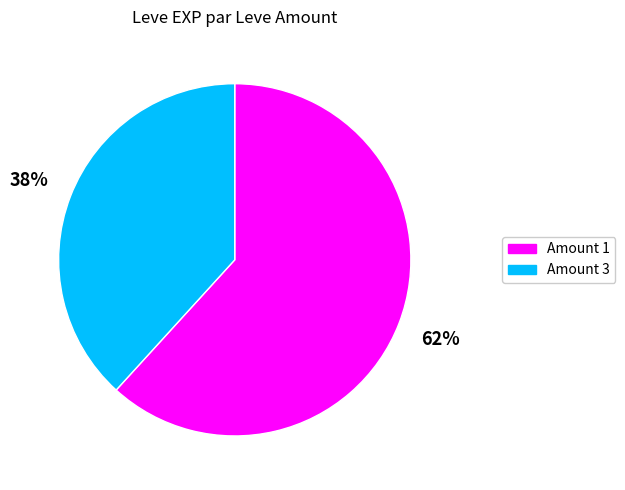

To the nearest percent, what is the average slice percentage?

50%